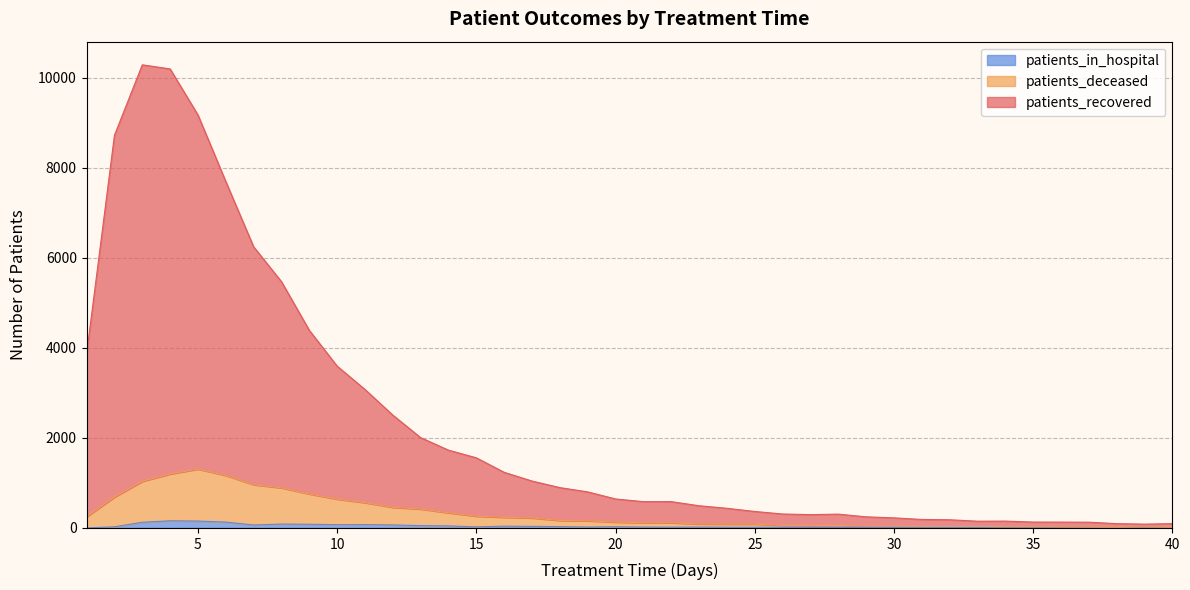

Where does the patients_deceased series first go above 130?

1